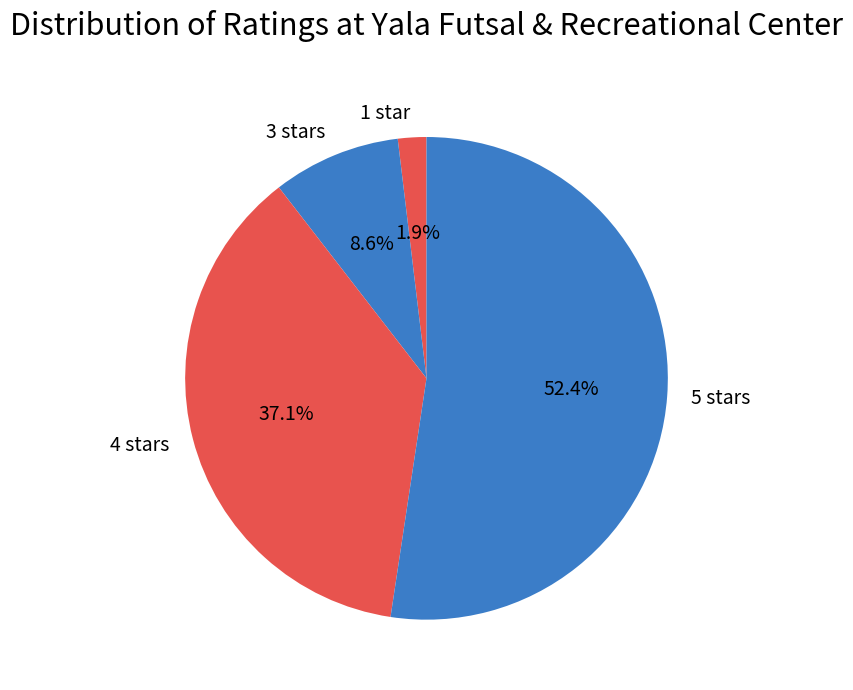

To the nearest percent, what is the combined percentage of 1 star and 4 stars?

39%